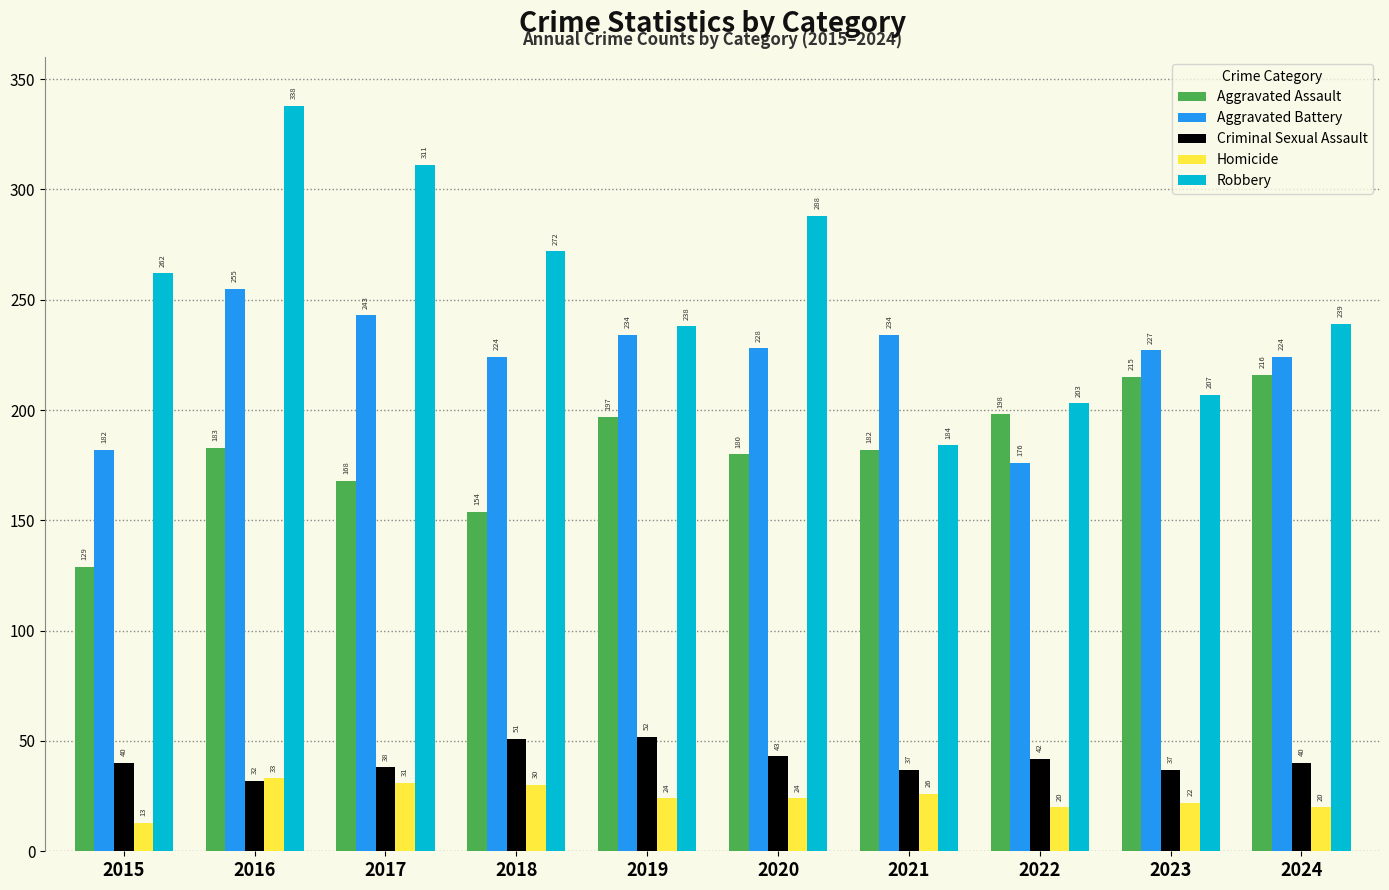

Reading left to right, extract all data points from this chart.

Aggravated Assault: 129	183	168	154	197	180	182	198	215	216
Aggravated Battery: 182	255	243	224	234	228	234	176	227	224
Criminal Sexual Assault: 40	32	38	51	52	43	37	42	37	40
Homicide: 13	33	31	30	24	24	26	20	22	20
Robbery: 262	338	311	272	238	288	184	203	207	239